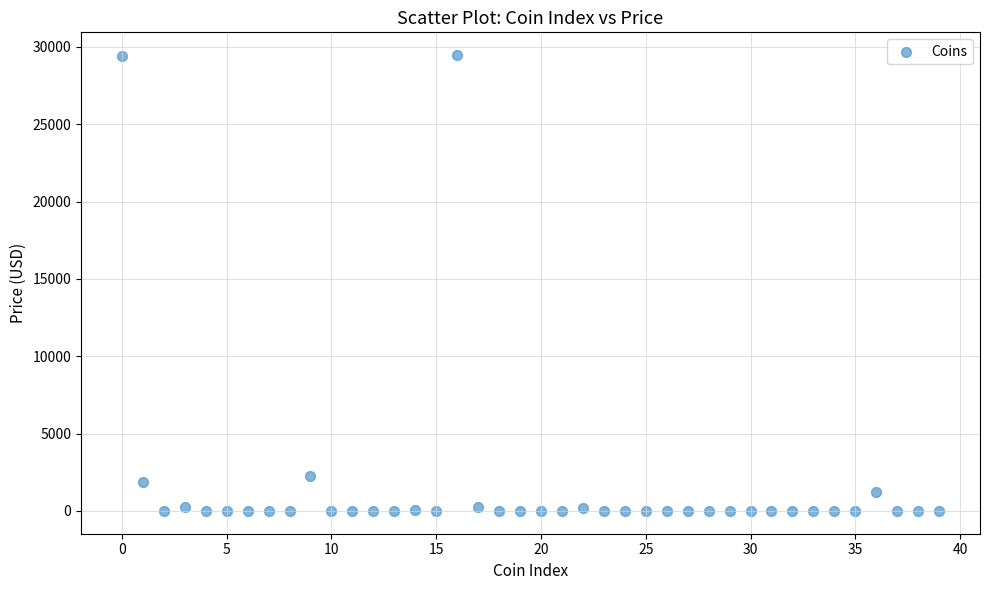

What Y value in the scatter plot is closest to 14732?

2239.3